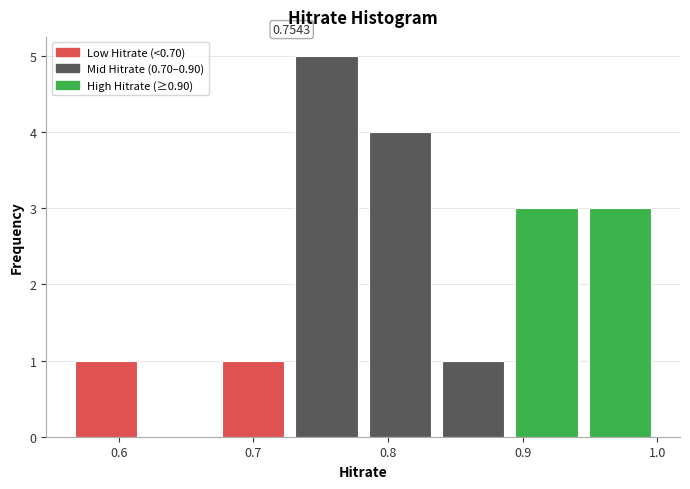

Which range on the x-axis has the tallest bar?

0.73 to 0.78